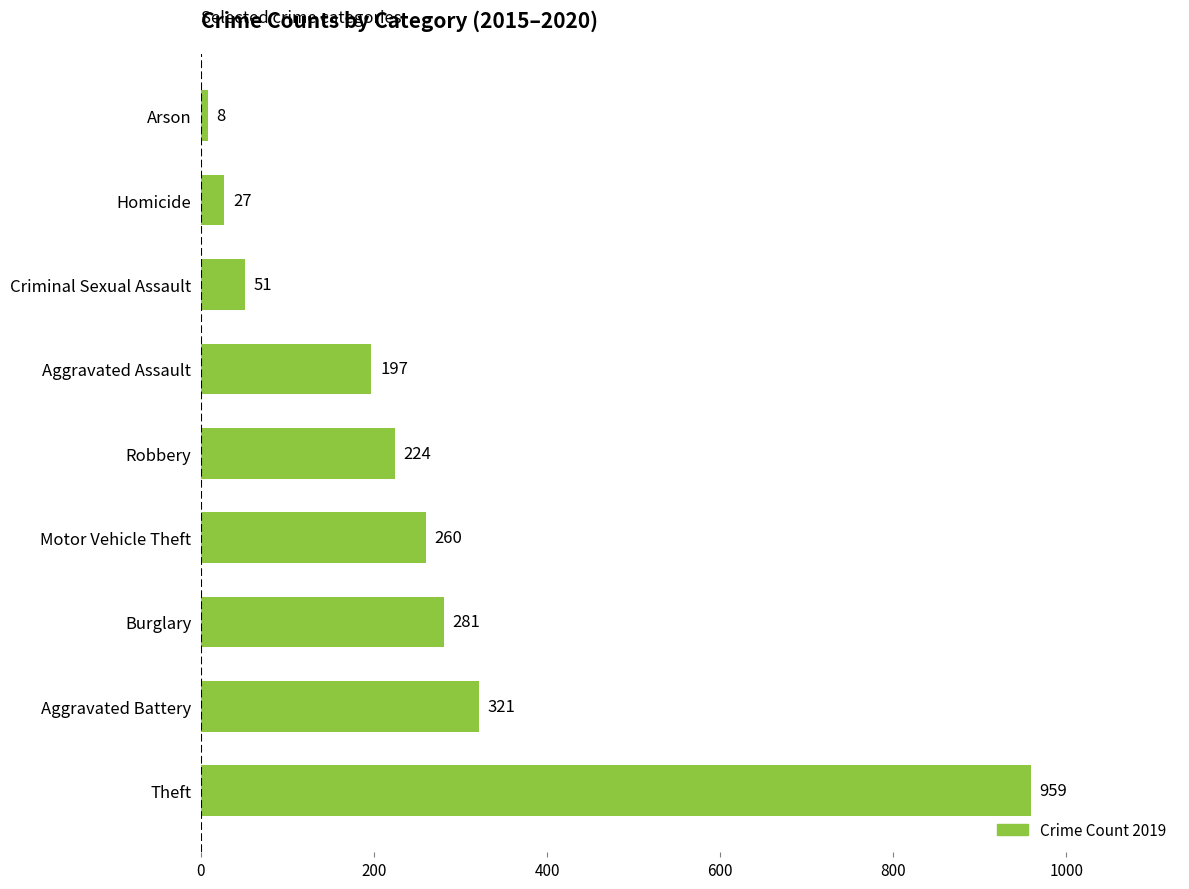

Where is the data nearest to the value 483?

Aggravated Battery